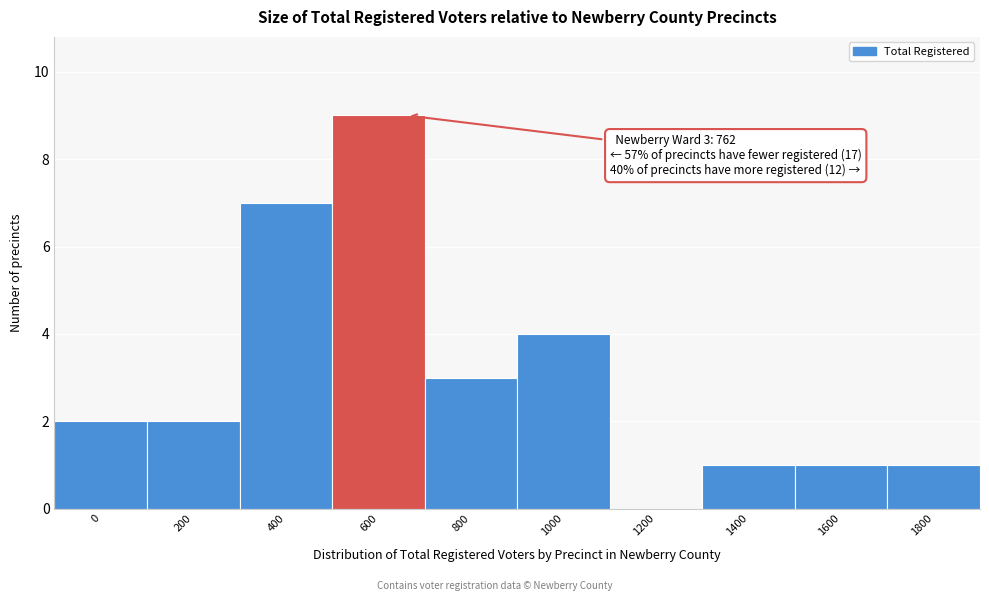

Reading left to right, extract all data points from this chart.

0=2	200=2	400=7	600=9	800=3	1000=4	1200=0	1400=1	1600=1	1800=1